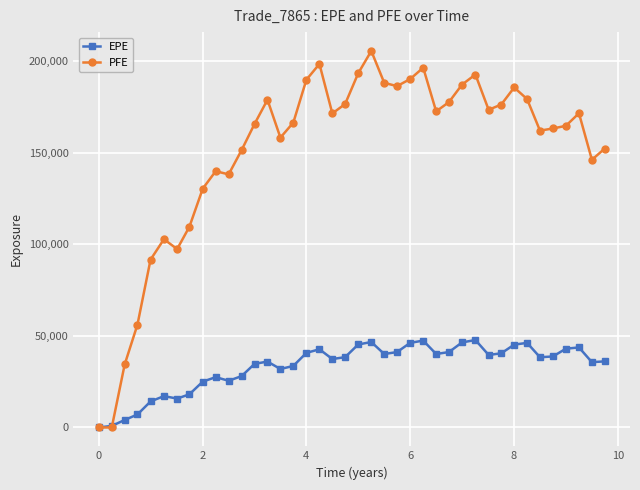

Rank the series by their maximum value, from lowest to highest.

EPE, PFE